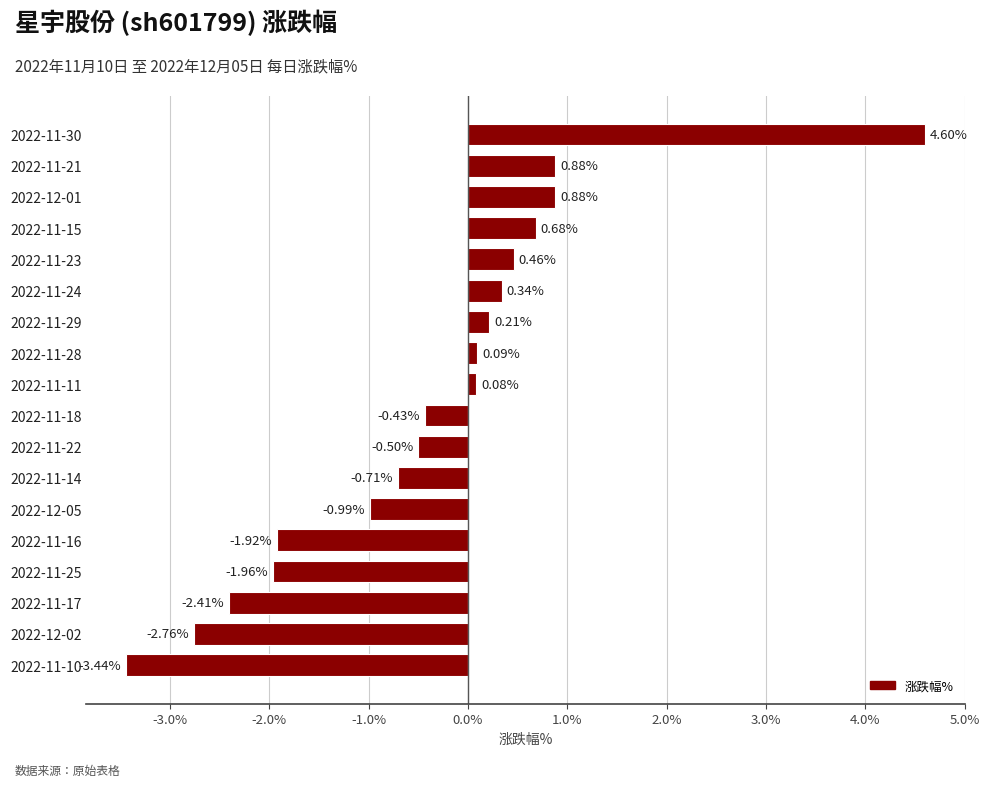

Are the bars grouped side by side (vs. stacked)?

No